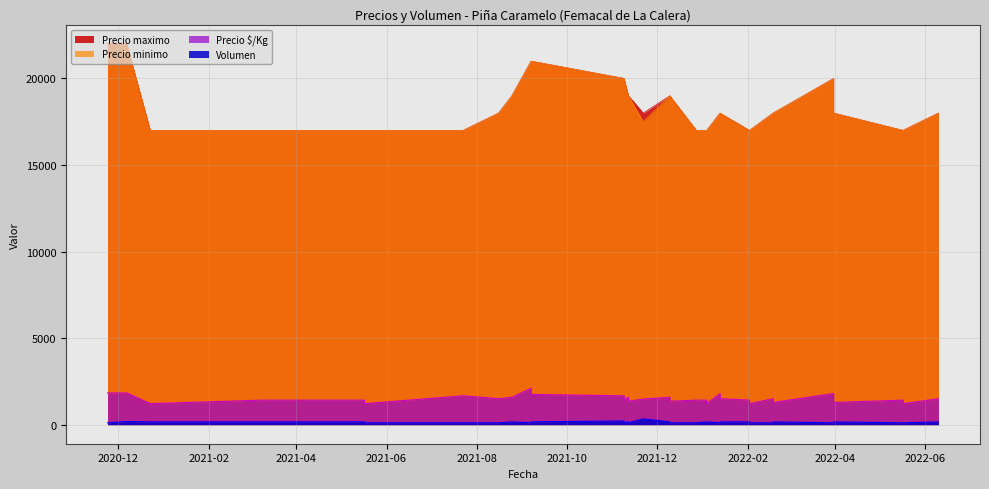

Which label corresponds to the smallest value in the chart?

2022-01-13